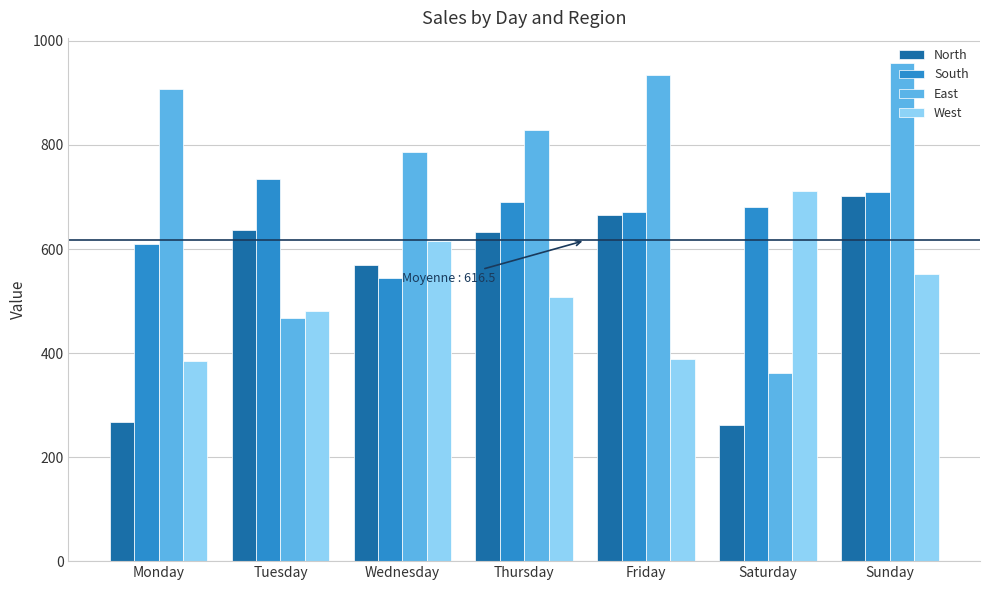

At Tuesday, list the series in order from largest to smallest.

South, North, West, East